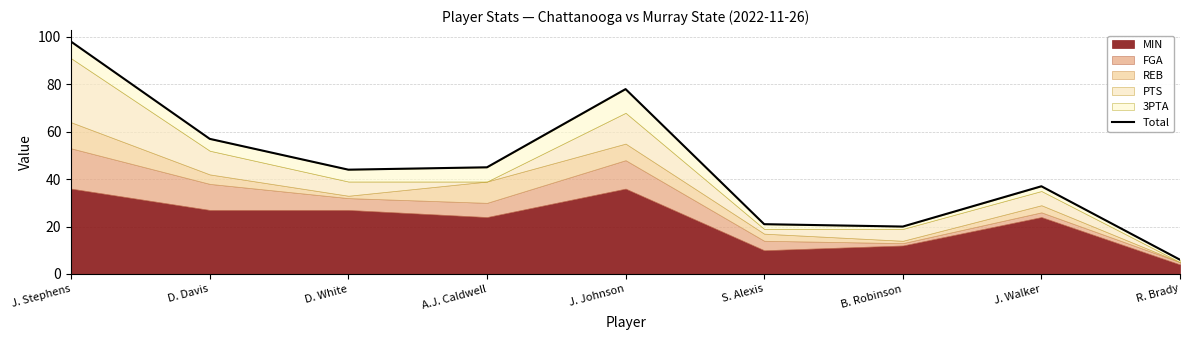

Rank the categories by value from lowest to highest.

R. Brady, B. Robinson, S. Alexis, J. Walker, D. White, A.J. Caldwell, D. Davis, J. Johnson, J. Stephens